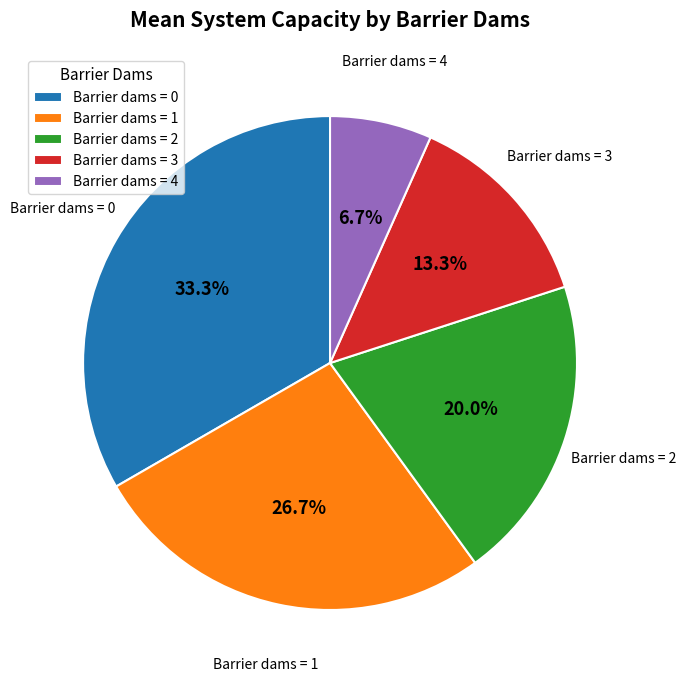

Rank the categories by value from highest to lowest.

Barrier dams = 0, Barrier dams = 1, Barrier dams = 2, Barrier dams = 3, Barrier dams = 4